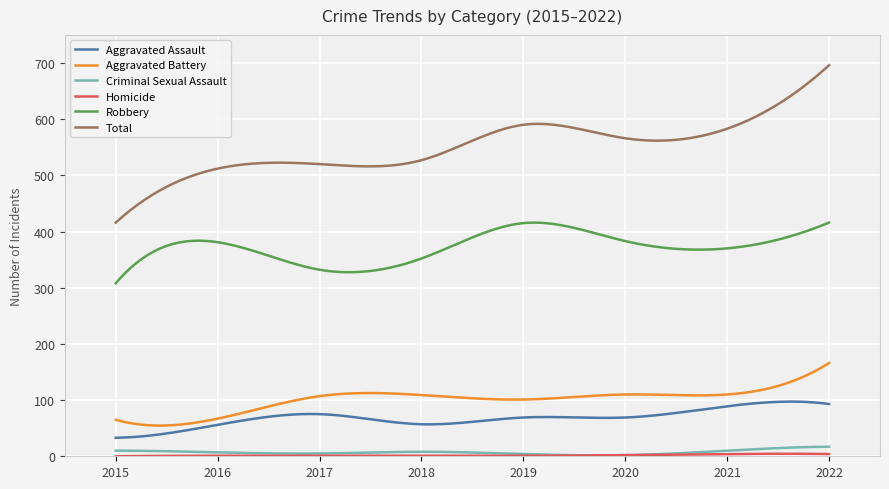

What is the maximum value shown in the chart?

696.0